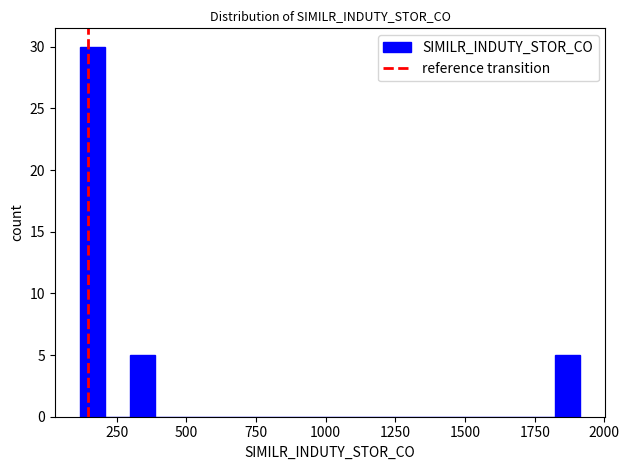

Around what value on the x-axis is the tallest bar? Give the approximate position of its centre, as read against the axis.

150